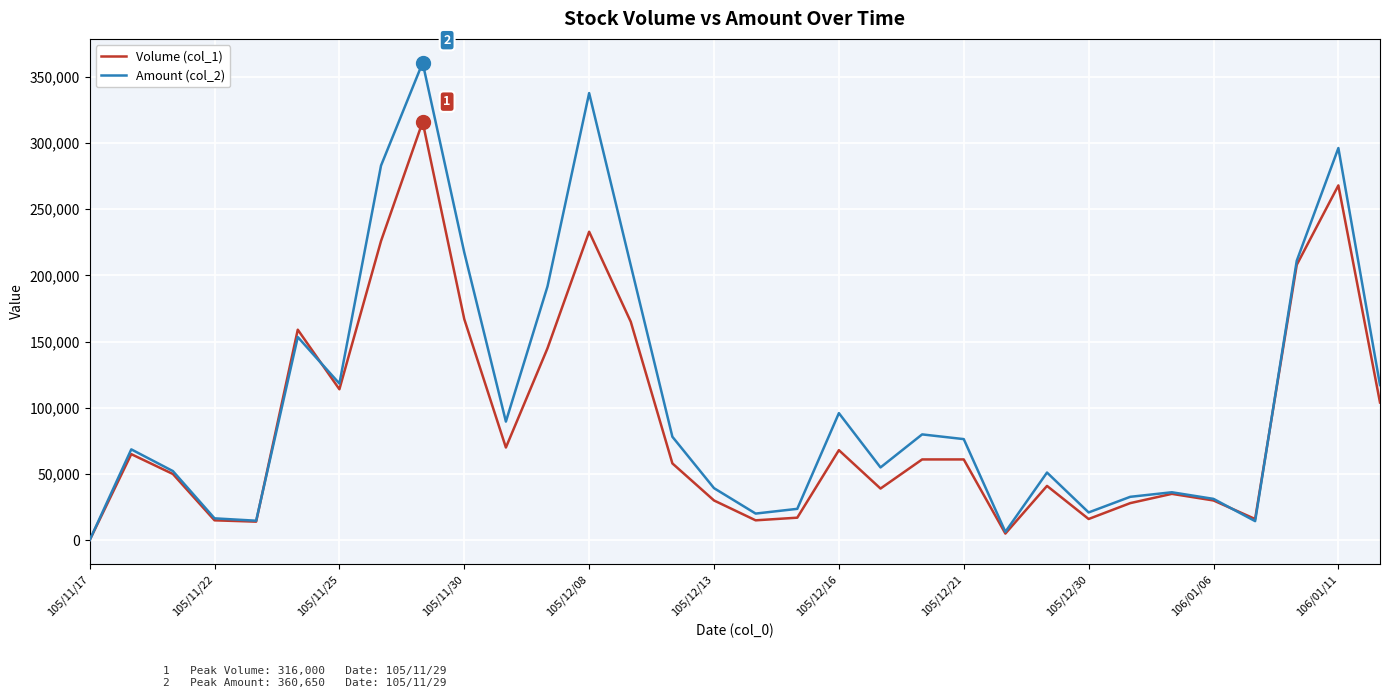

Which series has the largest range (max minus min)?

Amount (col_2)